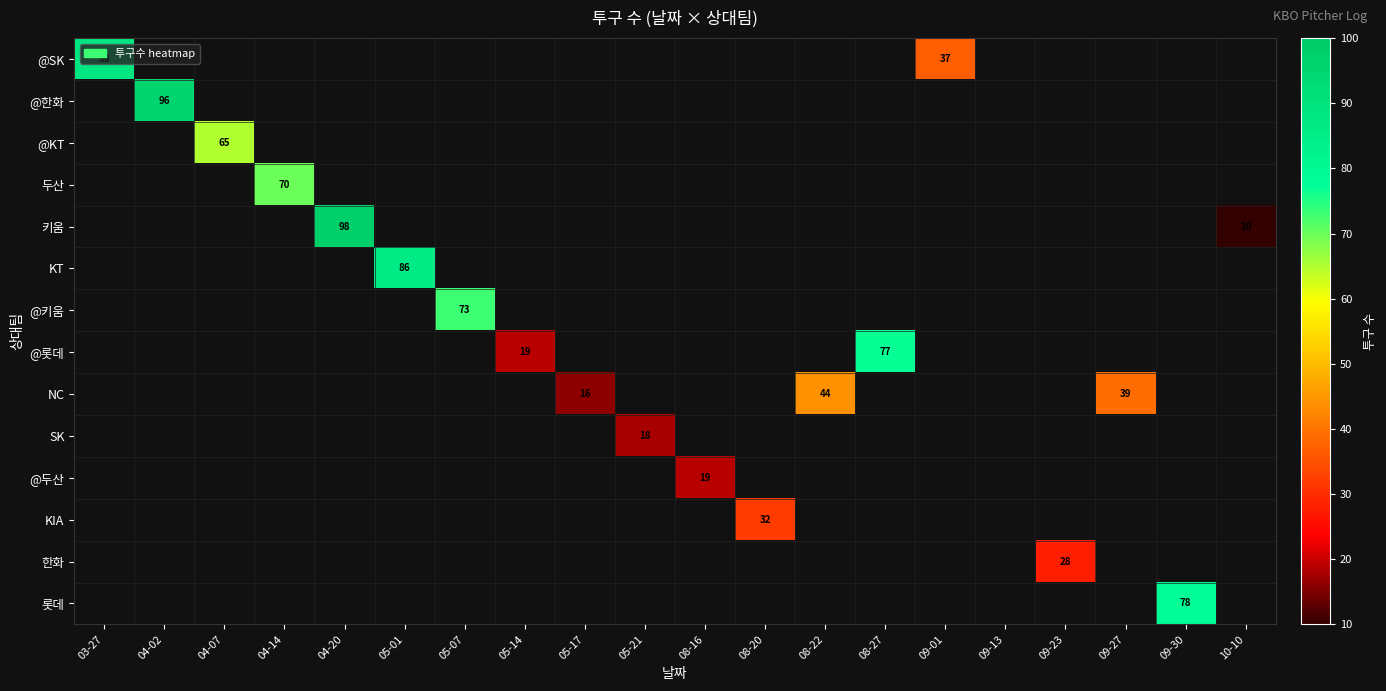

Rank the series at 09-01 from highest to lowest value.

@SK, @한화, @KT, 두산, 키움, KT, @키움, @롯데, NC, SK, @두산, KIA, 한화, 롯데